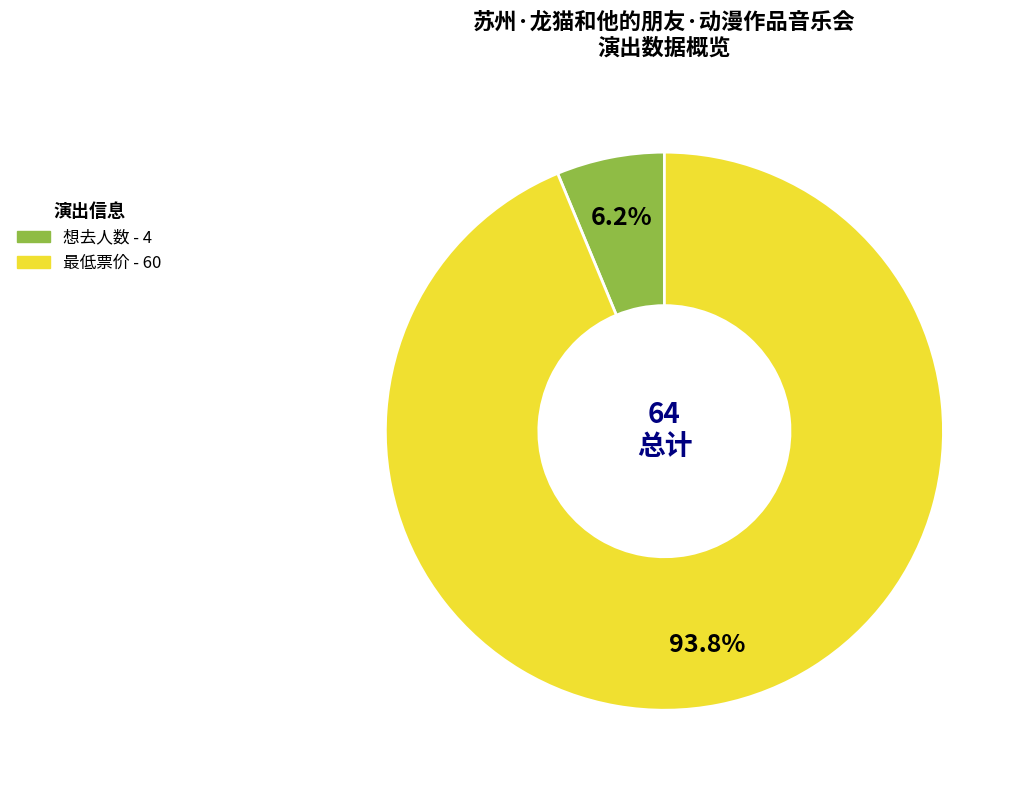

Is 最低票价 the majority of the pie?

Yes